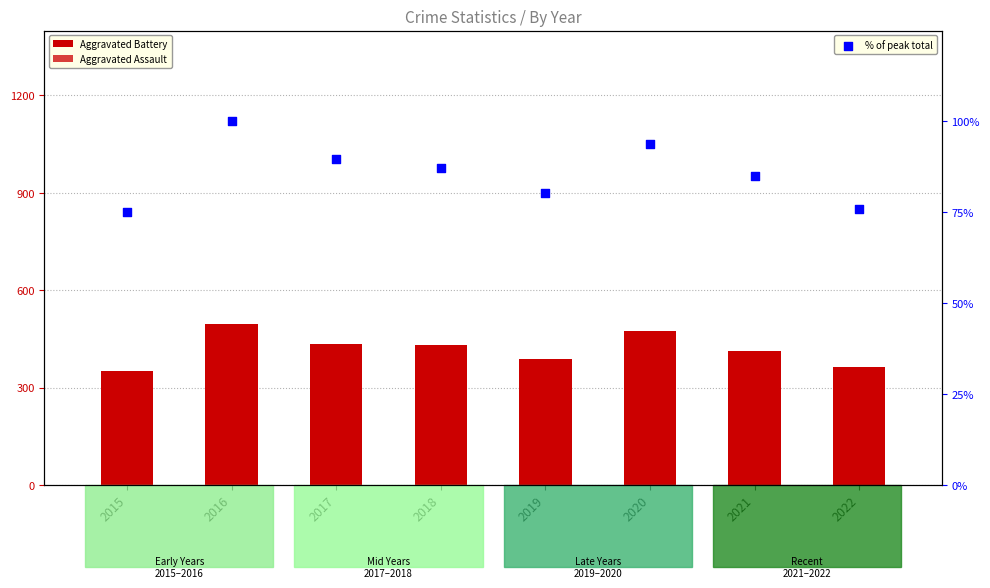

Which series contains the lowest Y value?

% of peak total